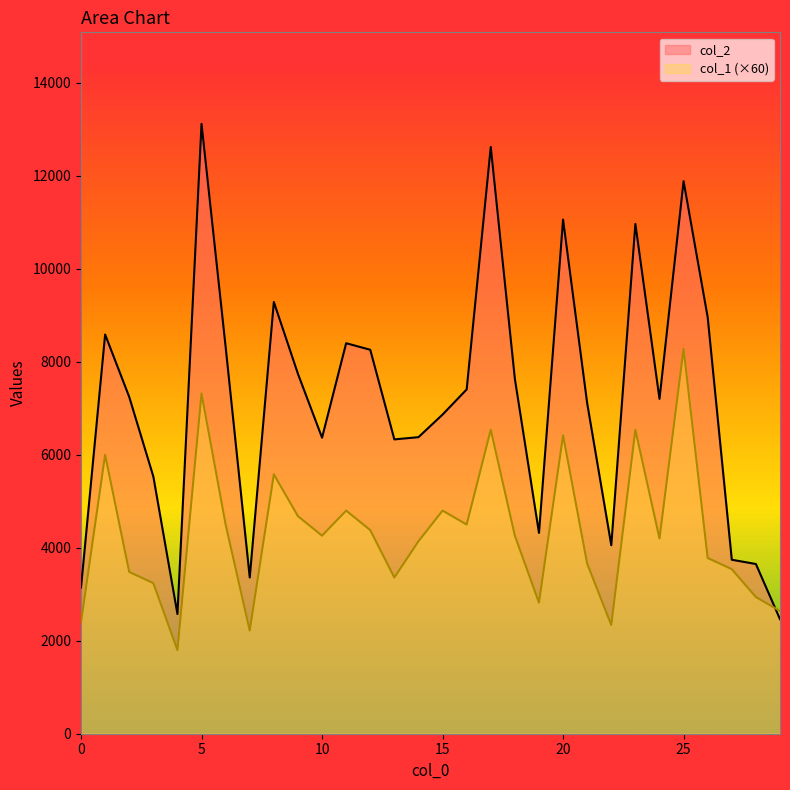

At which label does col_1 first exceed 4260?

1